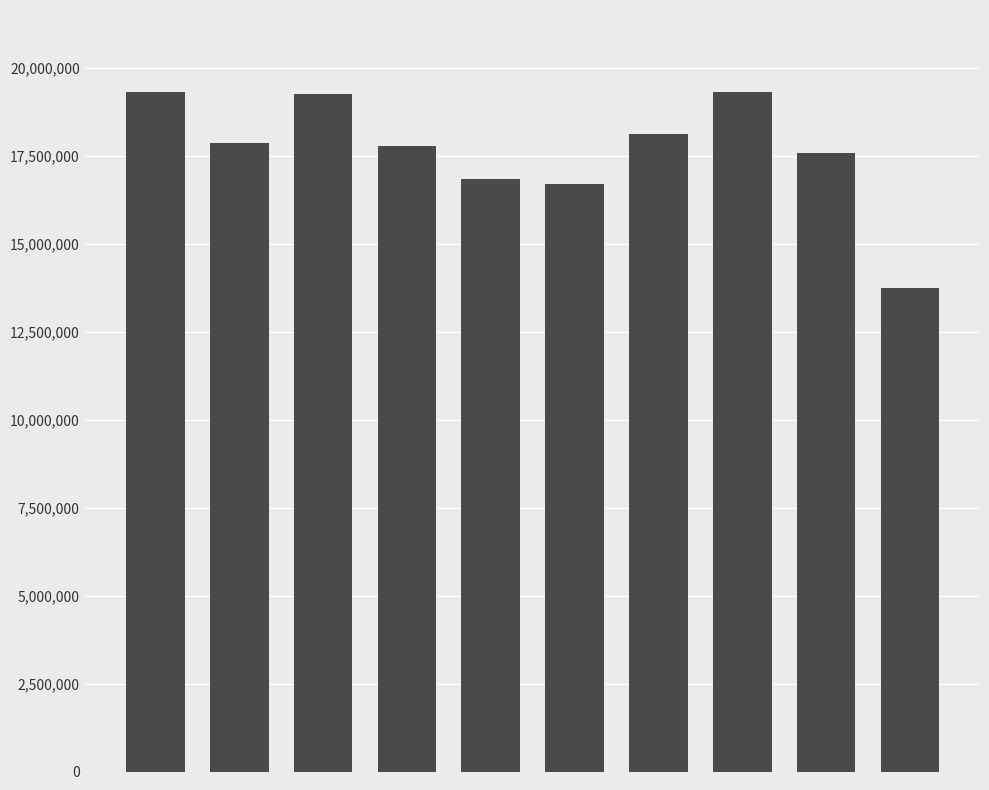

What is the sum of all values?

176442909